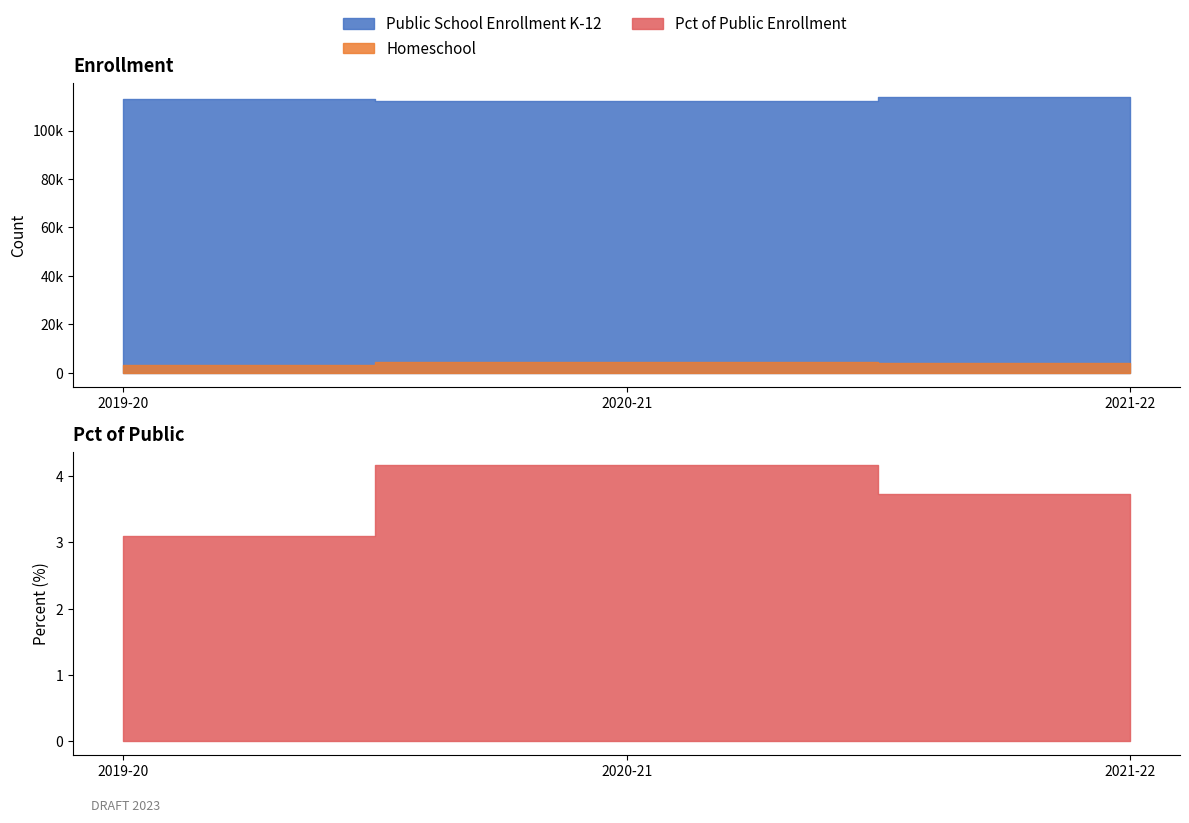

Is it true that Homeschool equals 7367.6 at 2020-21?

False